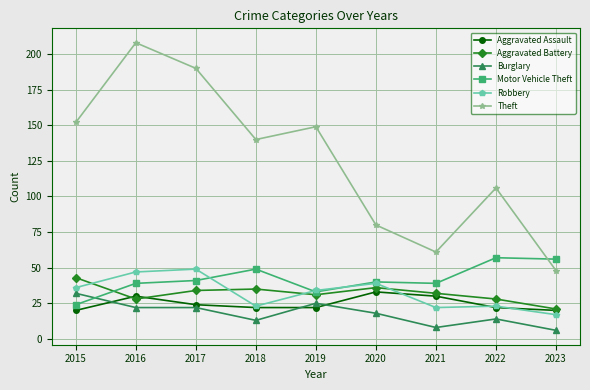

What is the difference between the maximum and minimum values in the Burglary series?

26